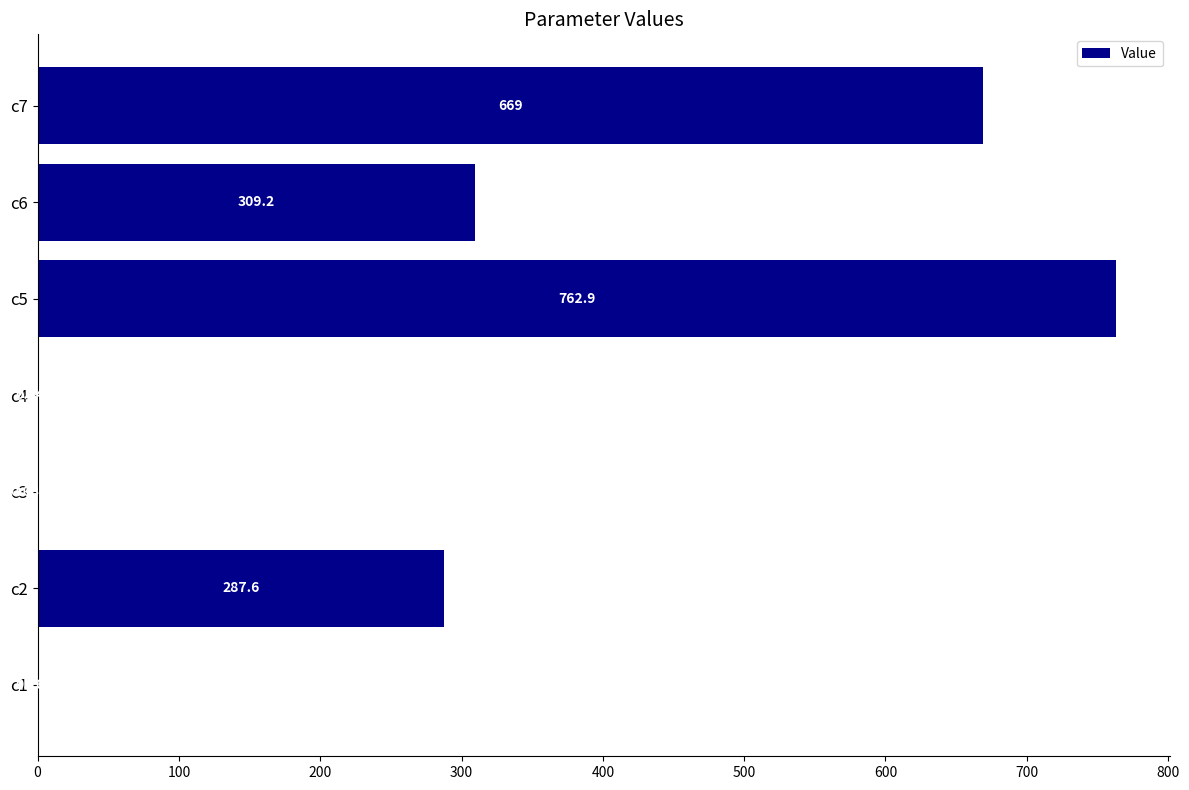

What is the change in value from c1 to c7?

+668.8